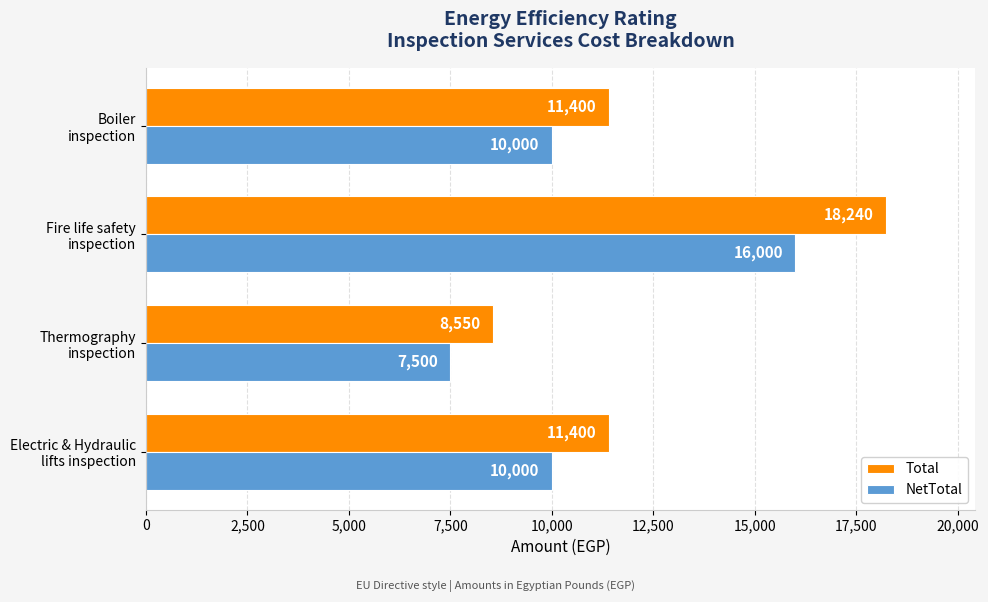

Which category has the highest value across all series?

Fire life safety
inspection